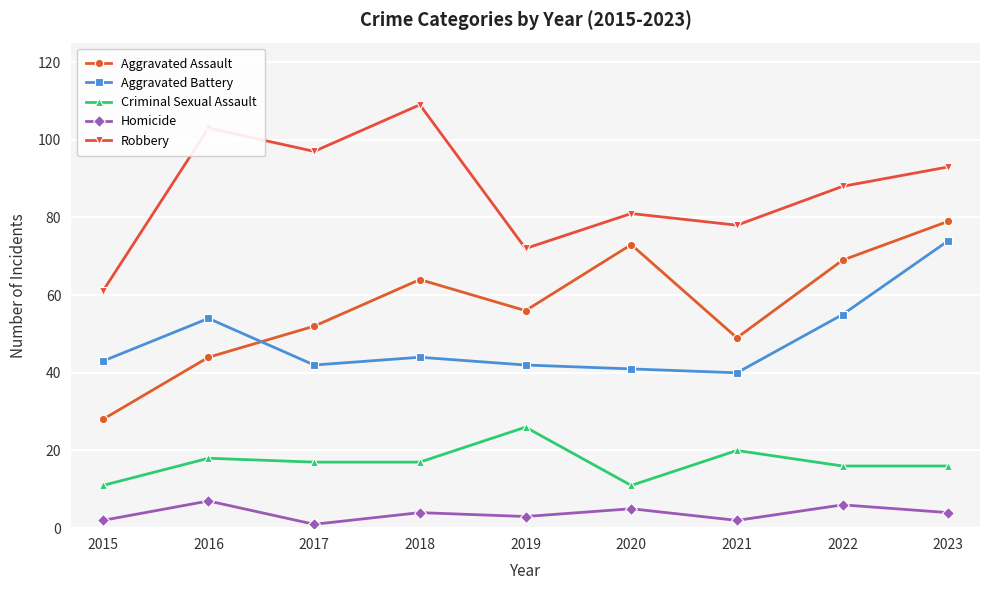

What is the sum of all Homicide values?

34